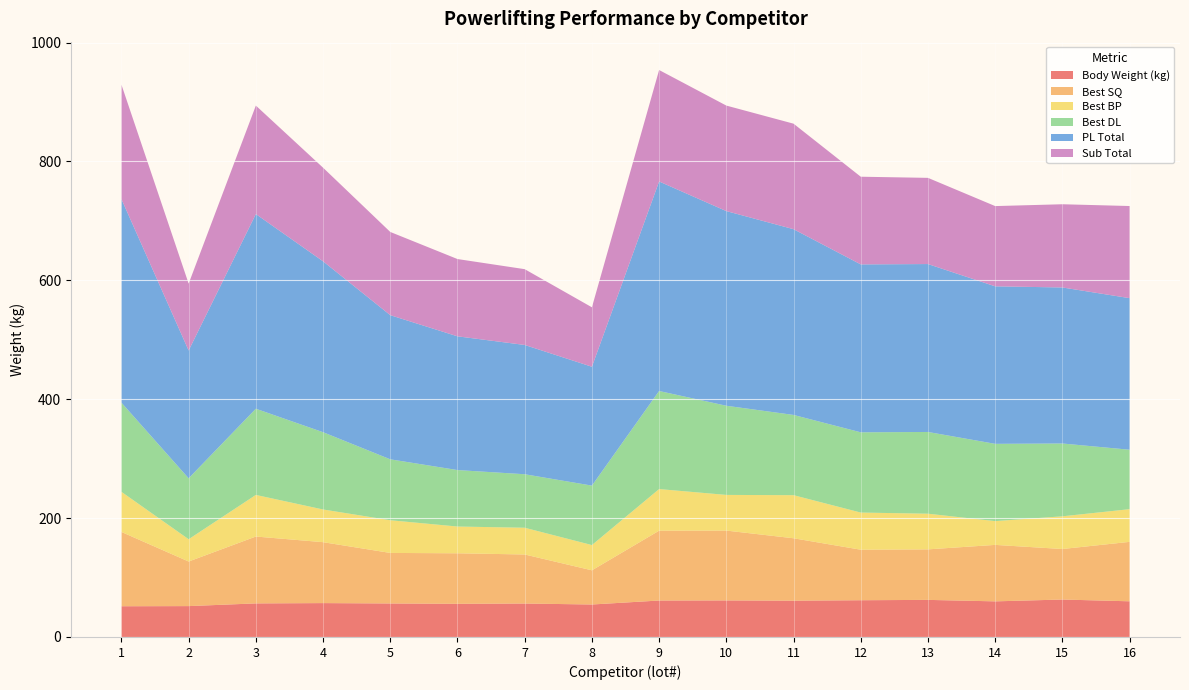

Reading right to left, list all the values displayed in this chart.

Body Weight (kg): 60.0	63.0	59.9	62.4	61.8	61.0	61.5	61.3	54.6	56.3	55.8	56.4	57.0	56.5	51.9	51.7
Best SQ: 100.0	85.0	95.0	85.0	85.0	105.0	117.5	117.5	57.5	82.5	85.0	85.0	102.5	112.5	75.0	125.0
Best BP: 55.0	55.0	40.0	60.0	62.5	72.5	60.0	70.0	42.5	45.0	45.0	55.0	55.0	70.0	37.5	67.5
Best DL: 100.0	122.5	130.0	137.5	135.0	135.0	150.0	165.0	100.0	90.0	95.0	102.5	130.0	145.0	102.5	150.0
PL Total: 255.0	262.5	265.0	282.5	282.5	312.5	327.5	352.5	200.0	217.5	225.0	242.5	287.5	327.5	215.0	342.5
Sub Total: 155.0	140.0	135.0	145.0	147.5	177.5	177.5	187.5	100.0	127.5	130.0	140.0	157.5	182.5	112.5	192.5